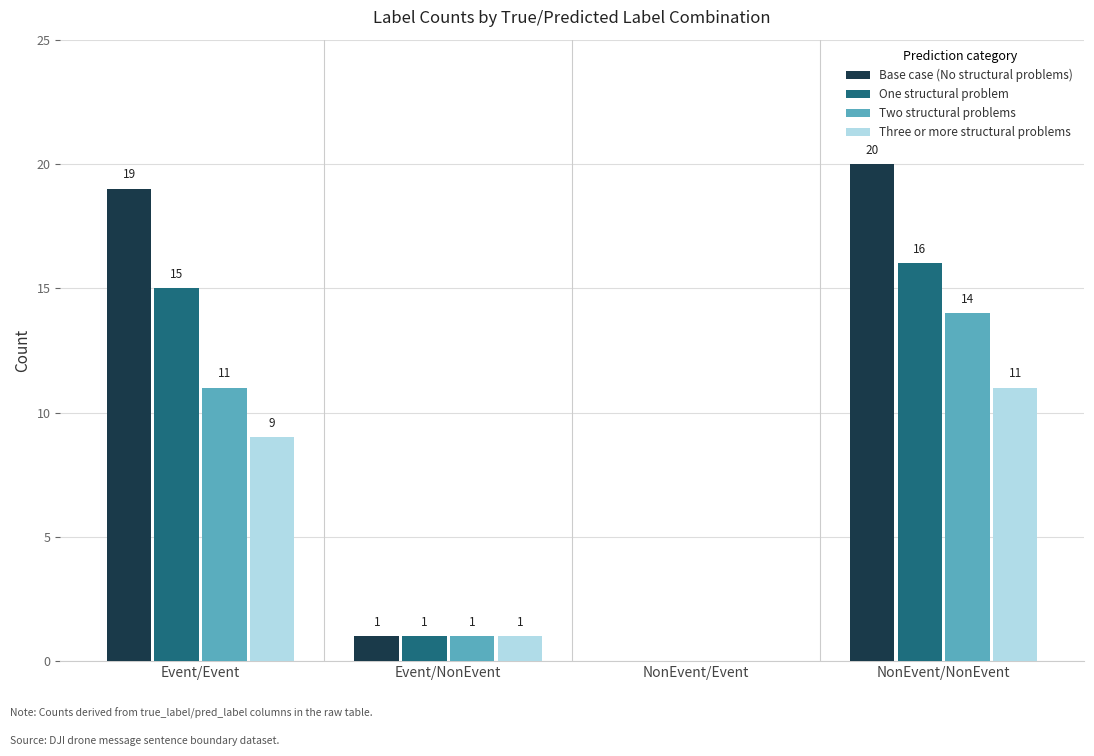

How many data points does each series have?

4